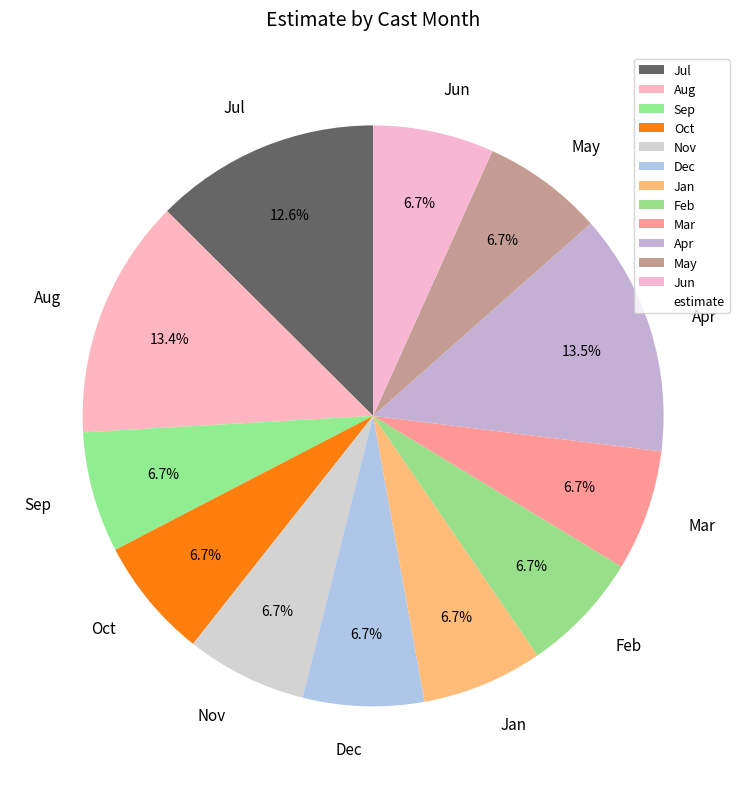

Between Apr and Jun, which is larger?

Apr